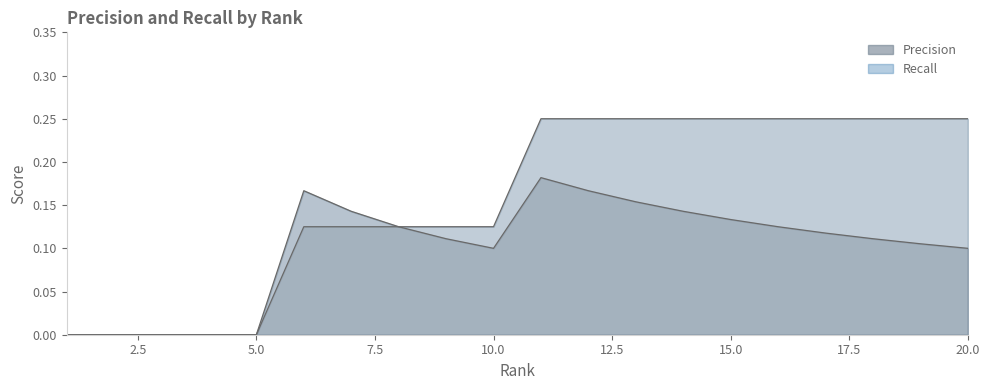

Which label corresponds to the largest value in the chart?

11